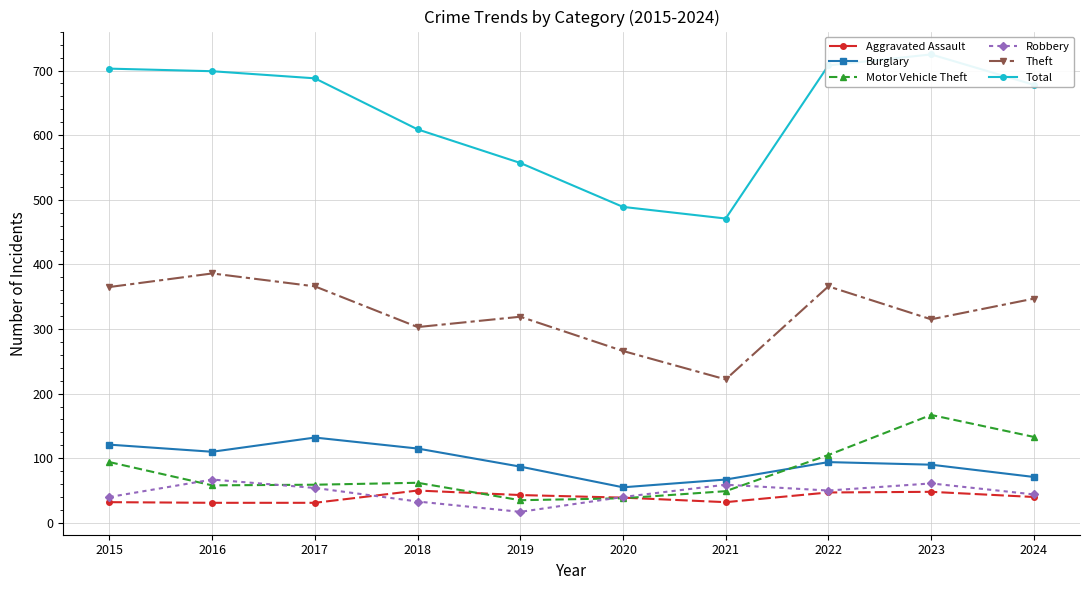

What is the difference between the maximum and minimum values in the Theft series?

164